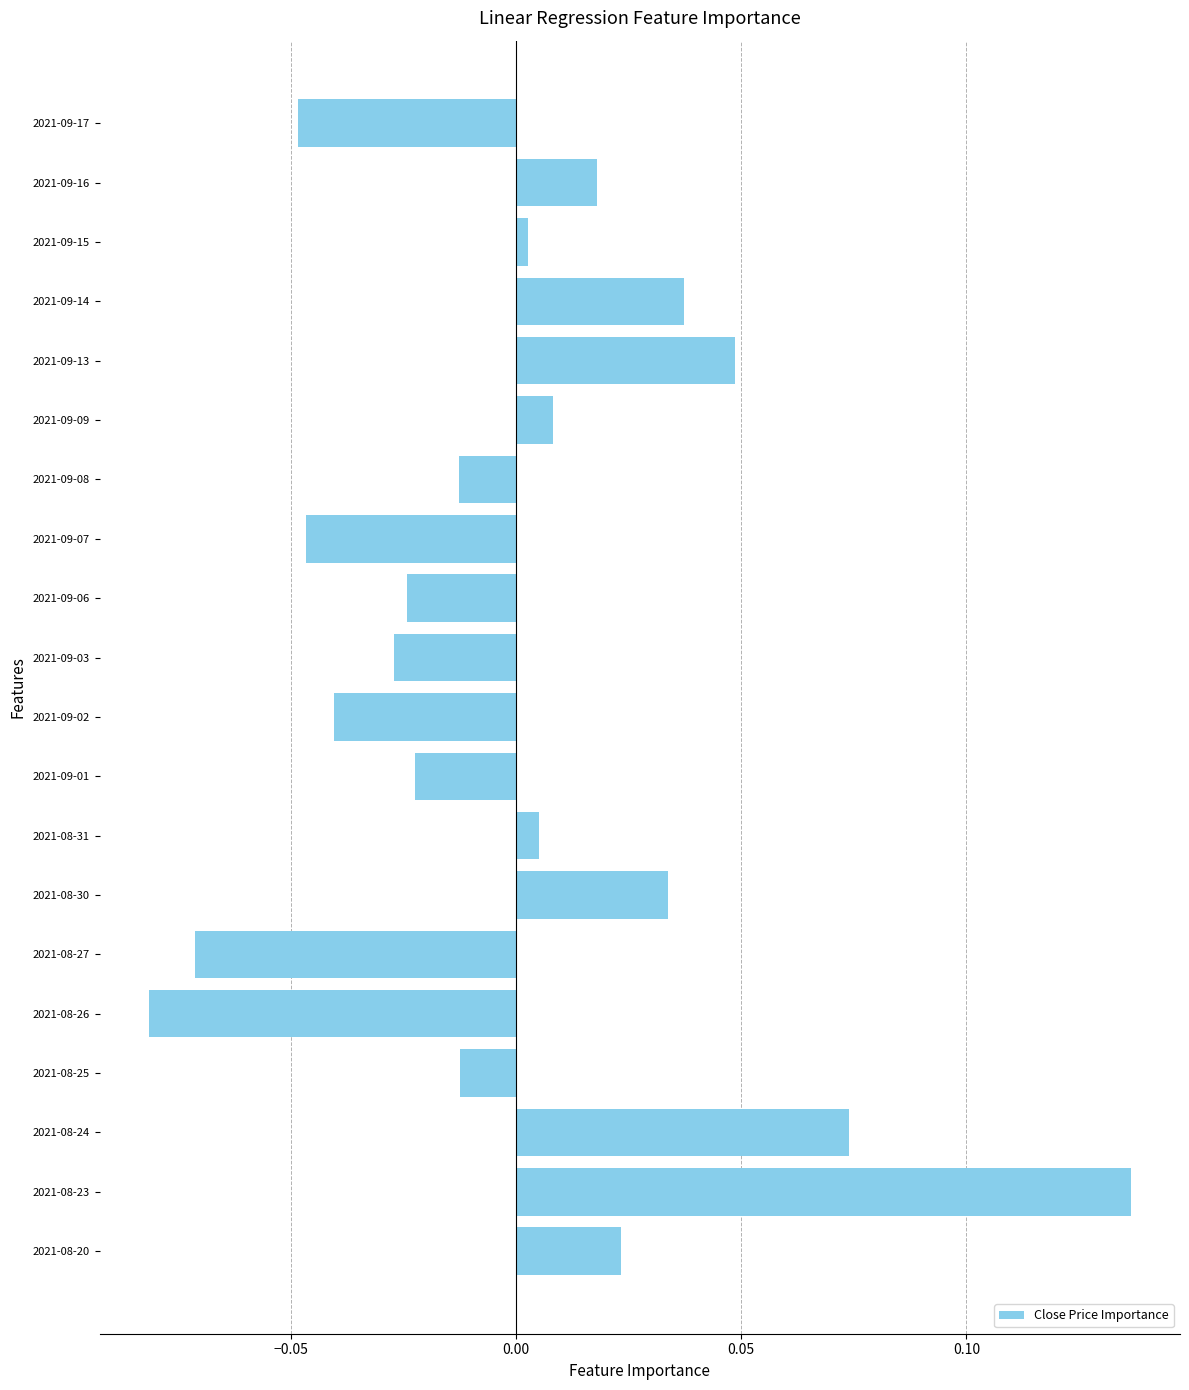

What is the difference between the maximum and minimum values?

0.2